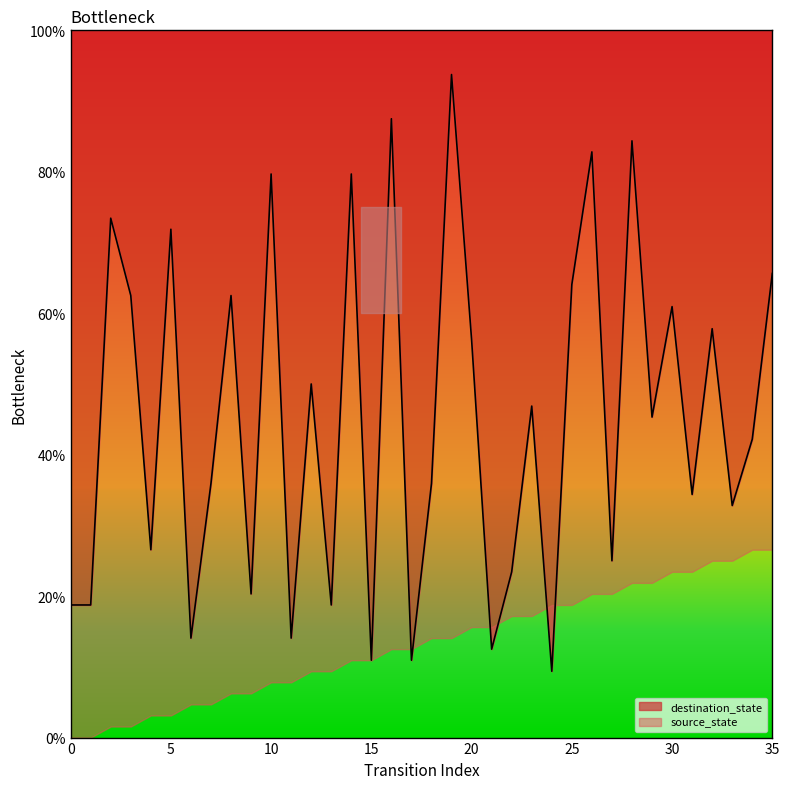

Which category has the highest value across all series?

19